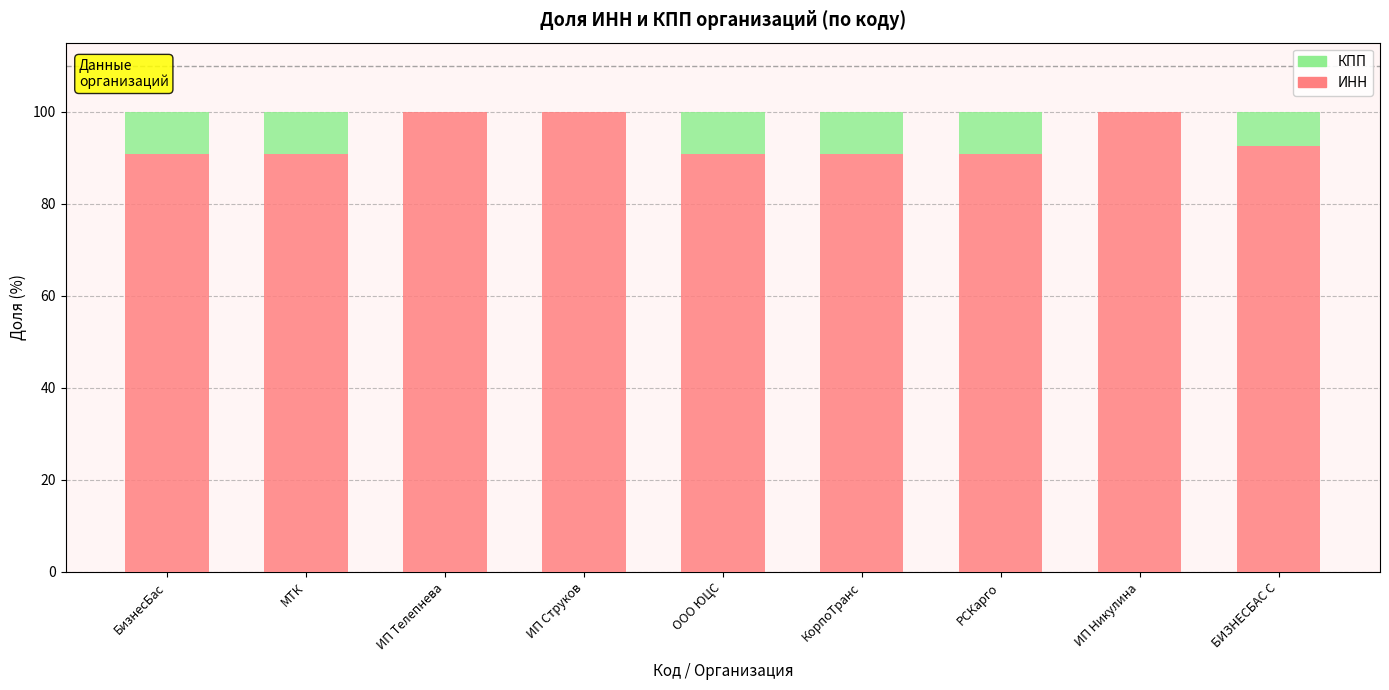

Is it true that ИНН equals 100.0 at ИП Струков?

True